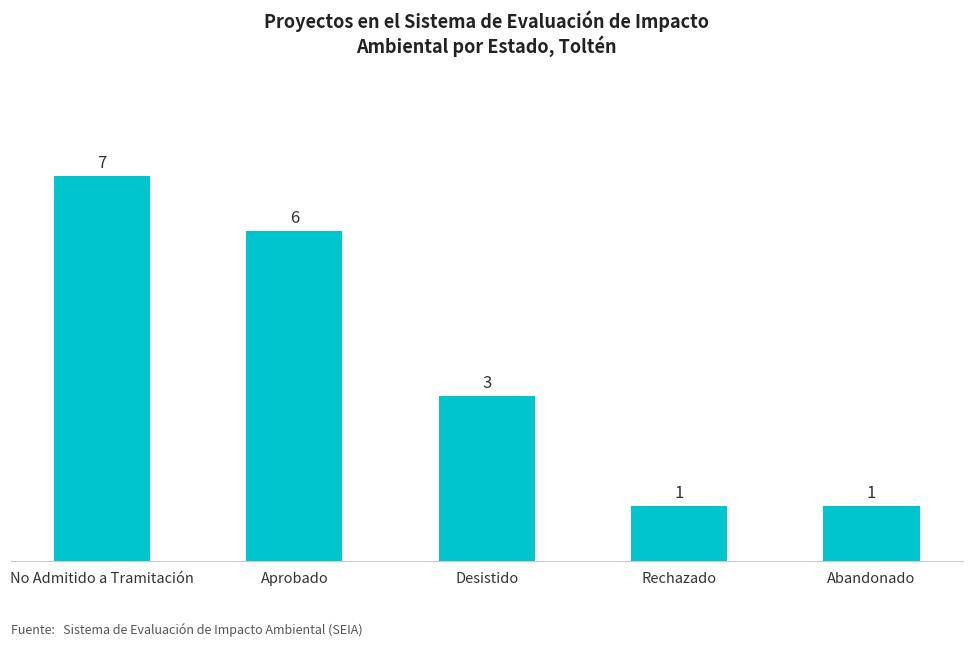

What is the minimum value shown in the chart?

1